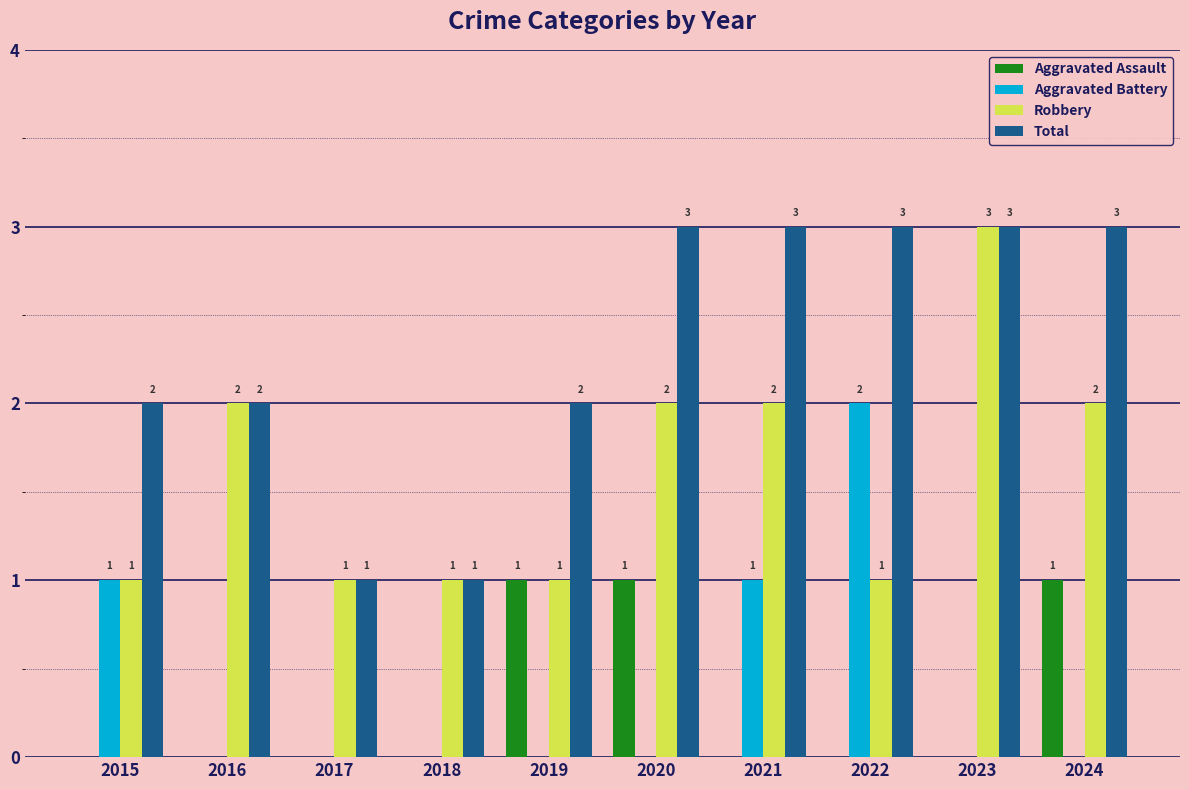

The Total series shows 3 at 2024. True or false?

True